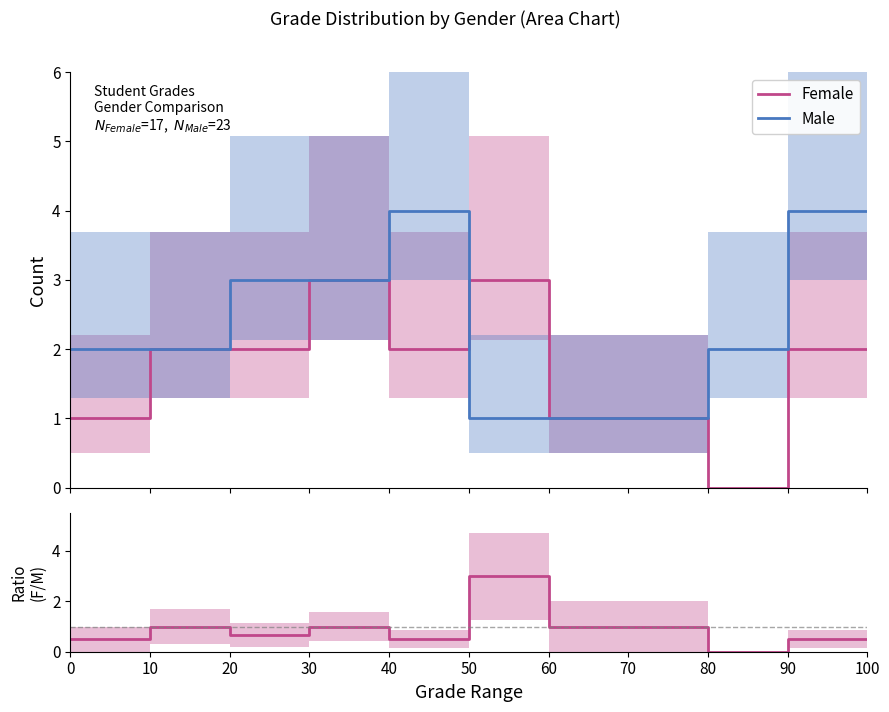

Where is the first local maximum for Female / Male?

10